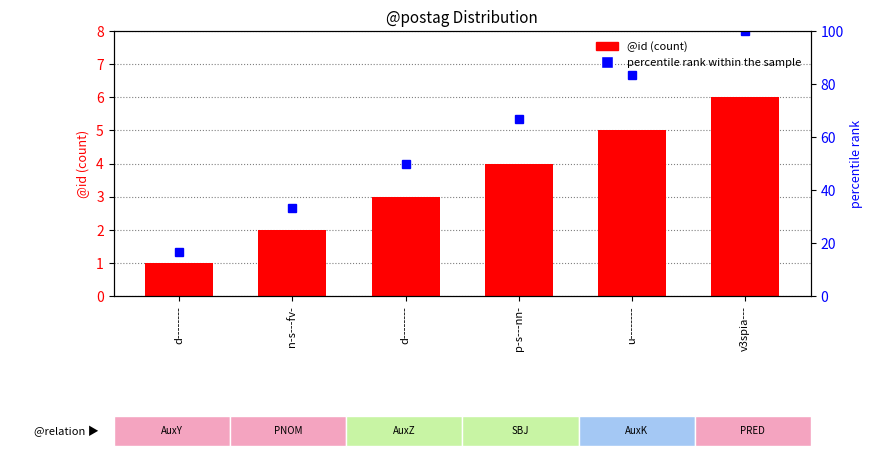

How many data points in @id are less than 4?

3